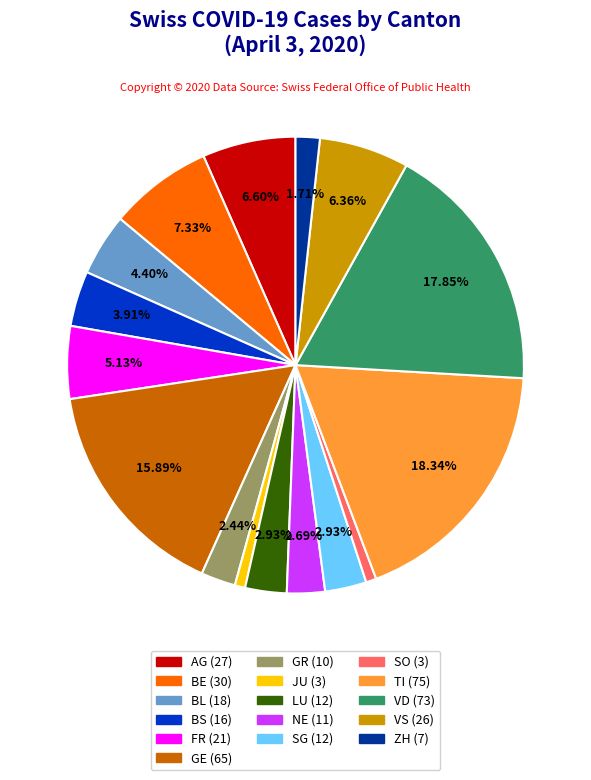

Is there any slice that represents more than half of the pie?

No